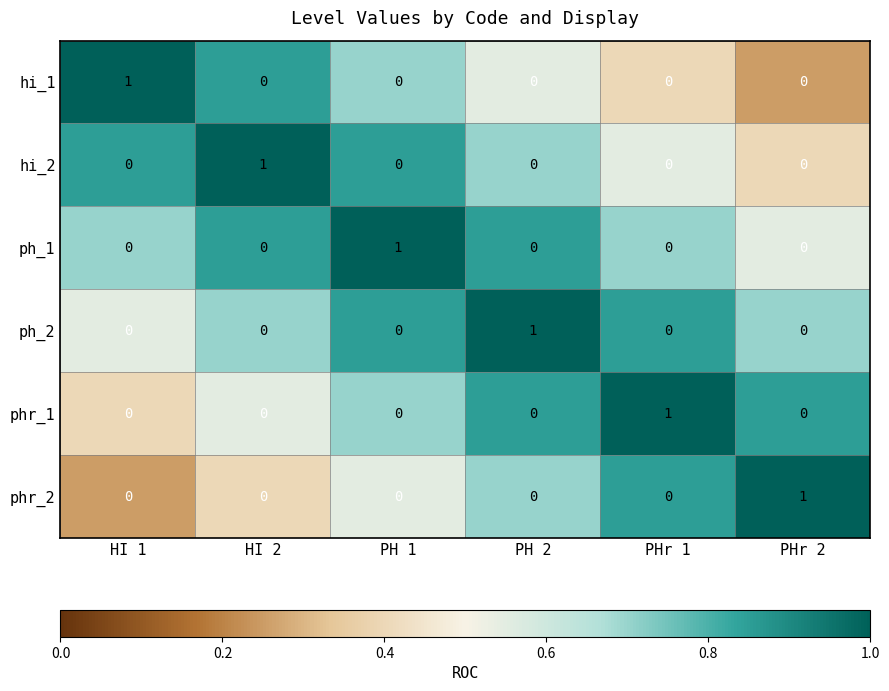

At which label does hi_1 reach its peak?

HI 1